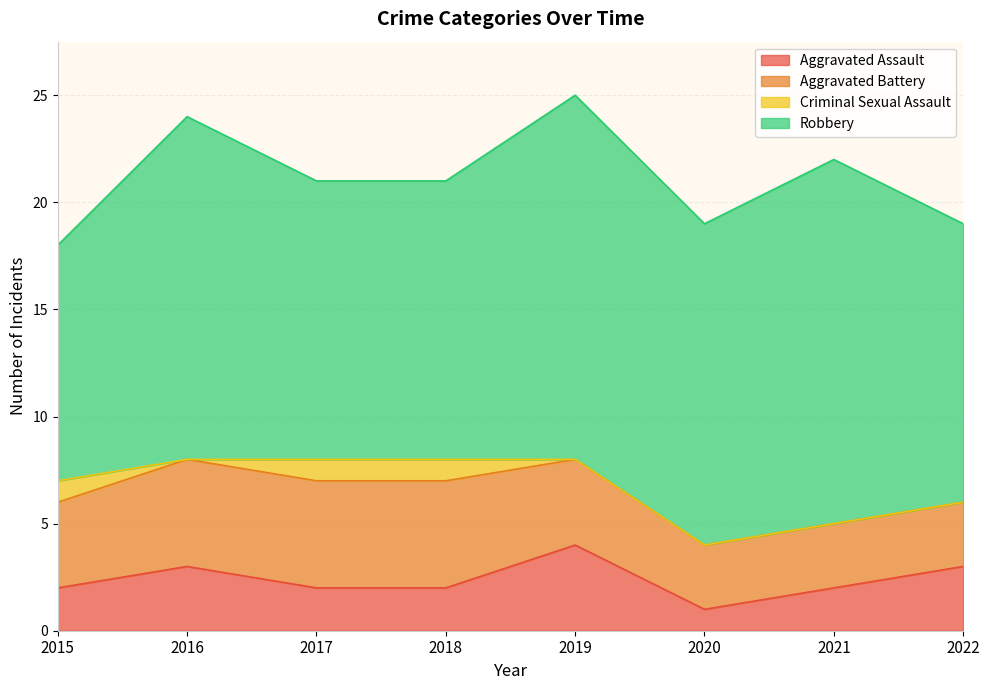

The value of Aggravated Assault at 2022 is 5. True or false?

False